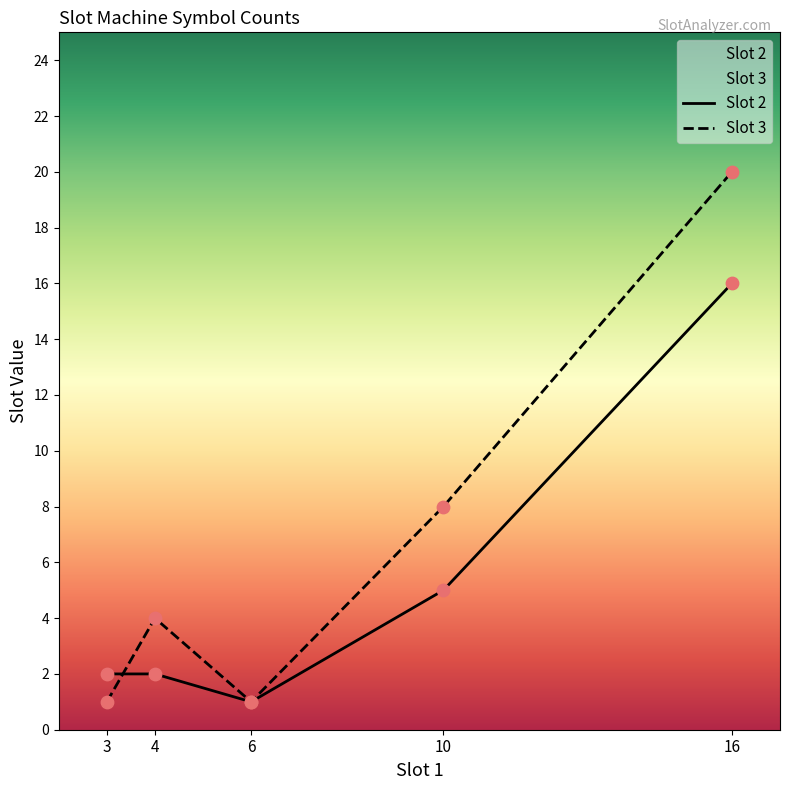

Which series reaches the maximum Y coordinate?

Slot 3